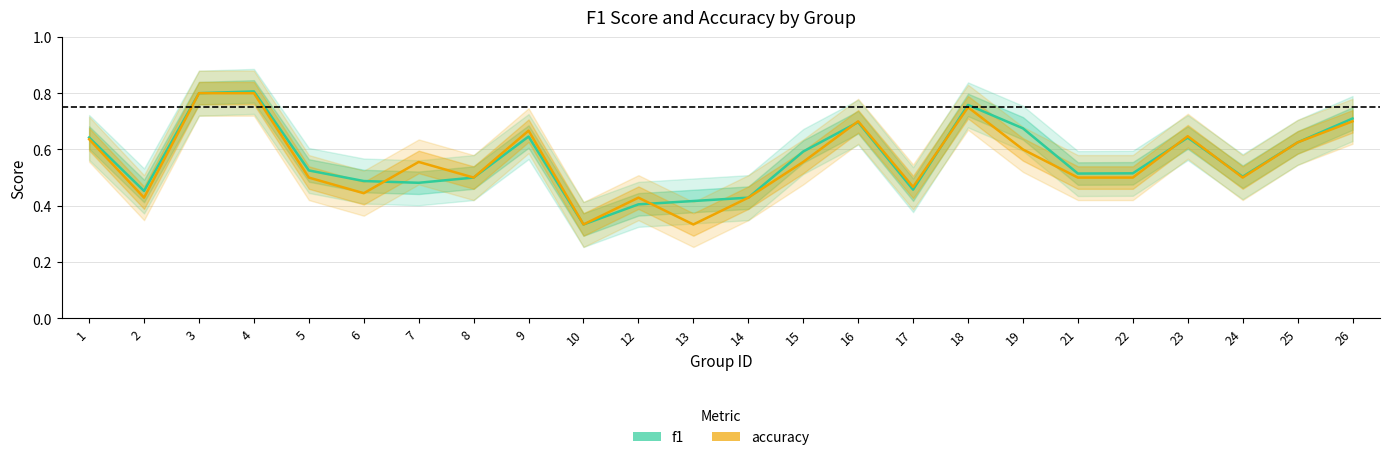

Is the value of f1 at 21 greater than the value of accuracy at 1?

No